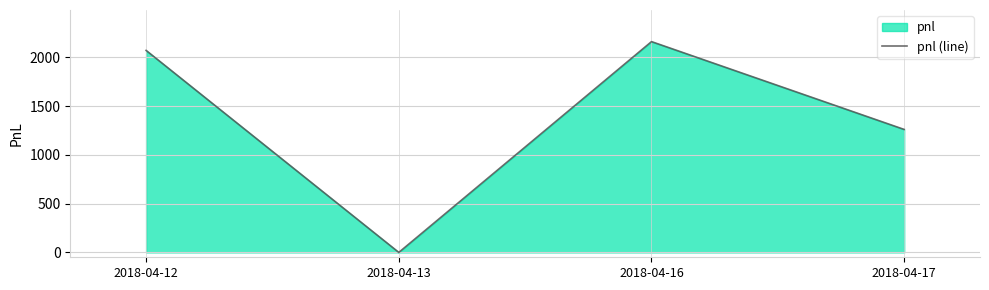

True or false: the data has more than 1 interior local peaks.

False